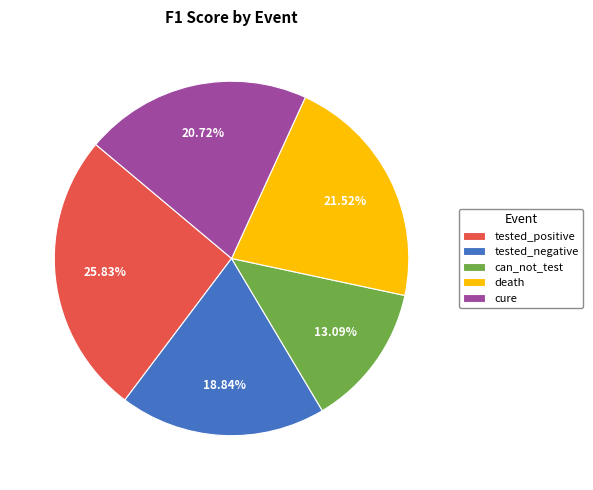

To the nearest percent, what is the combined percentage of cure and can_not_test?

34%